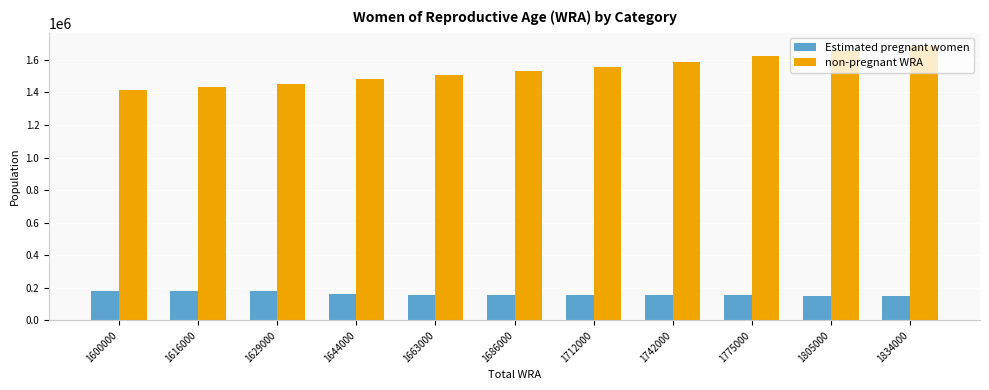

What is the sum of the non-pregnant WRA values at 1616000 and 1600000?

2851283.3